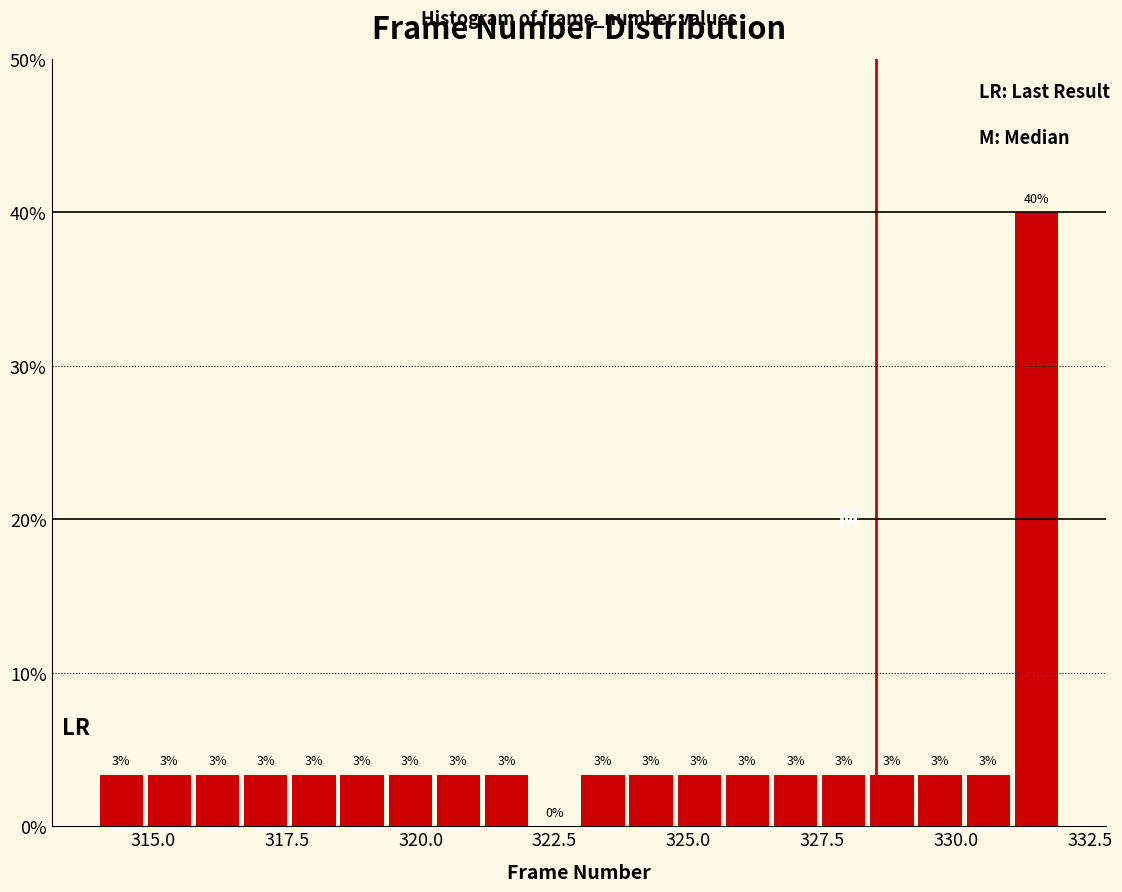

Read against the x-axis, roughly where is the centre of the tallest bar?

331.5